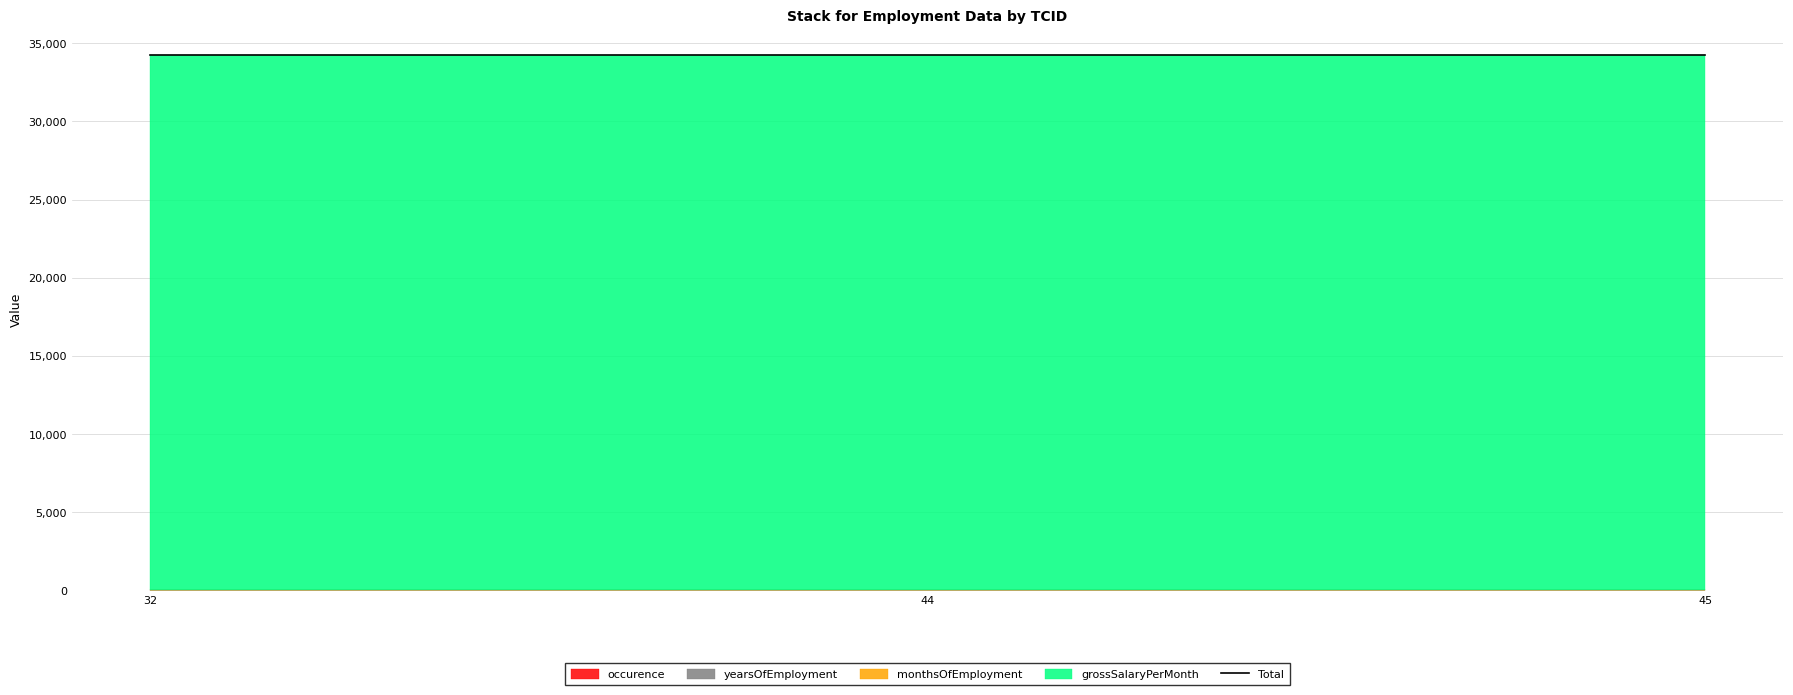

True or false: grossSalaryPerMonth has a value of 10540 at 32.

False